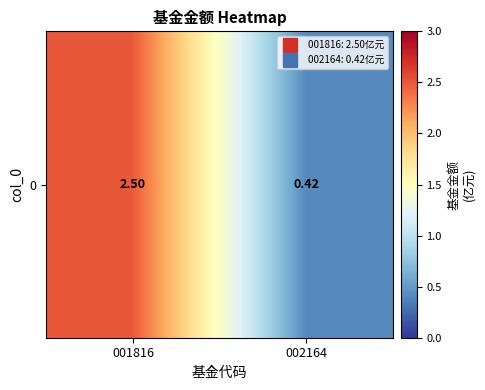

True or false: the data shows 0.4 at 002164.

True